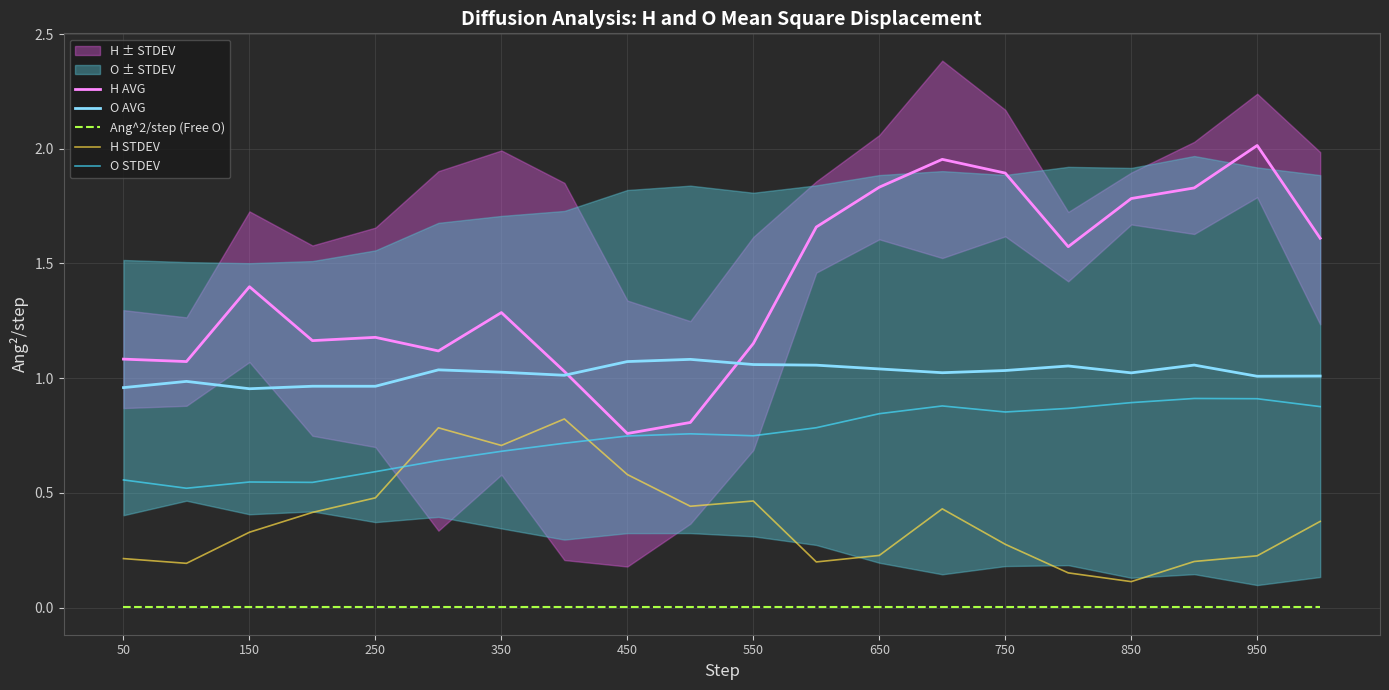

True or false: O STDEV and O AVG intersect in this chart.

False